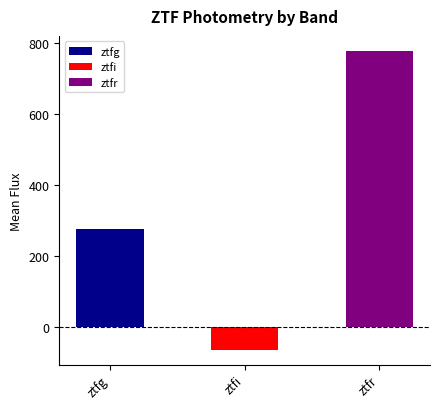

Between ztfr and ztfi, which is larger?

ztfr